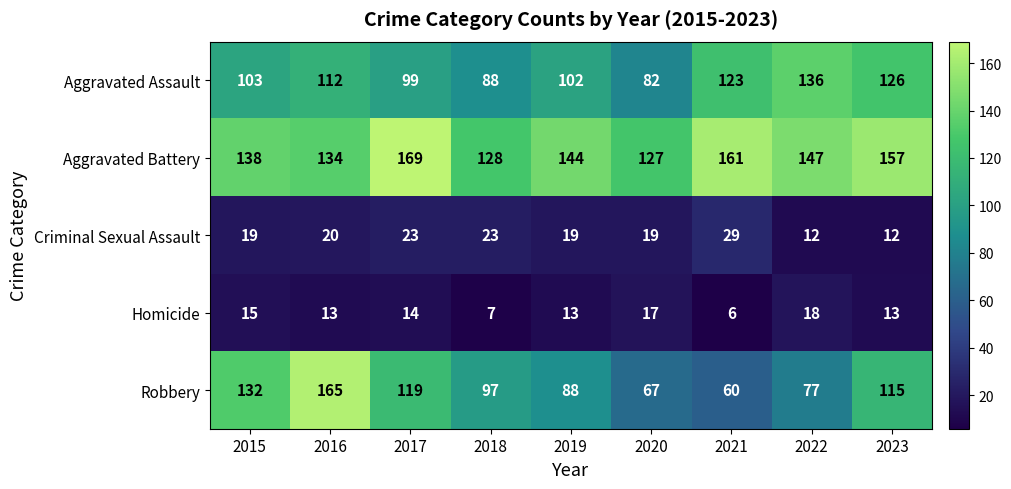

Which series has the largest total across all categories?

Aggravated Battery